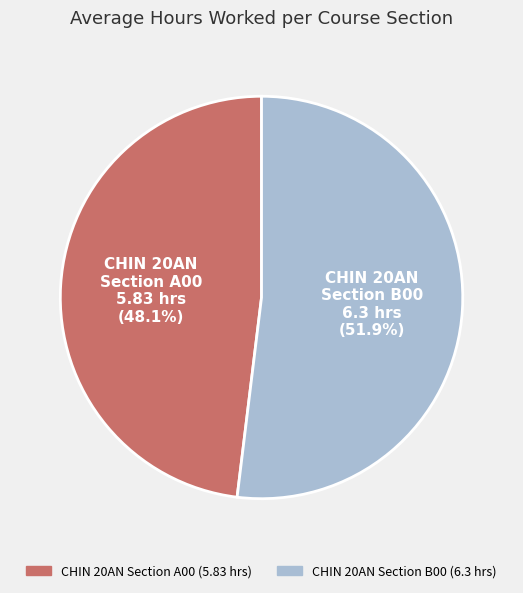

How many segments does this pie chart have?

2